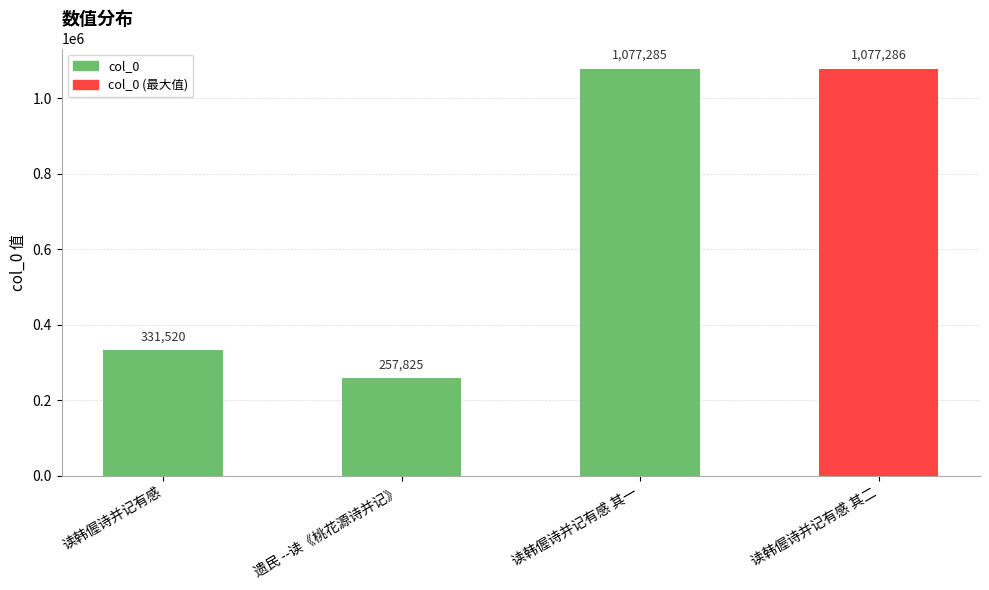

Rank the categories by value from lowest to highest.

遗民 --读《桃花源诗并记》, 读韩偓诗并记有感, 读韩偓诗并记有感 其一, 读韩偓诗并记有感 其二